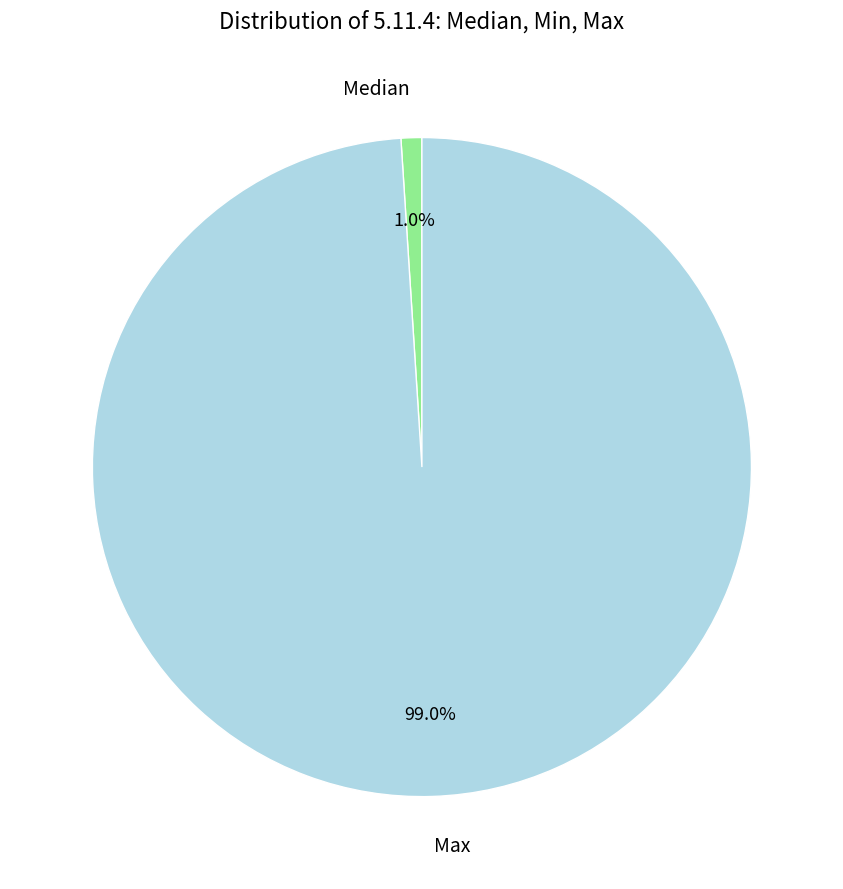

What portion of the pie excludes Median?

99.0%